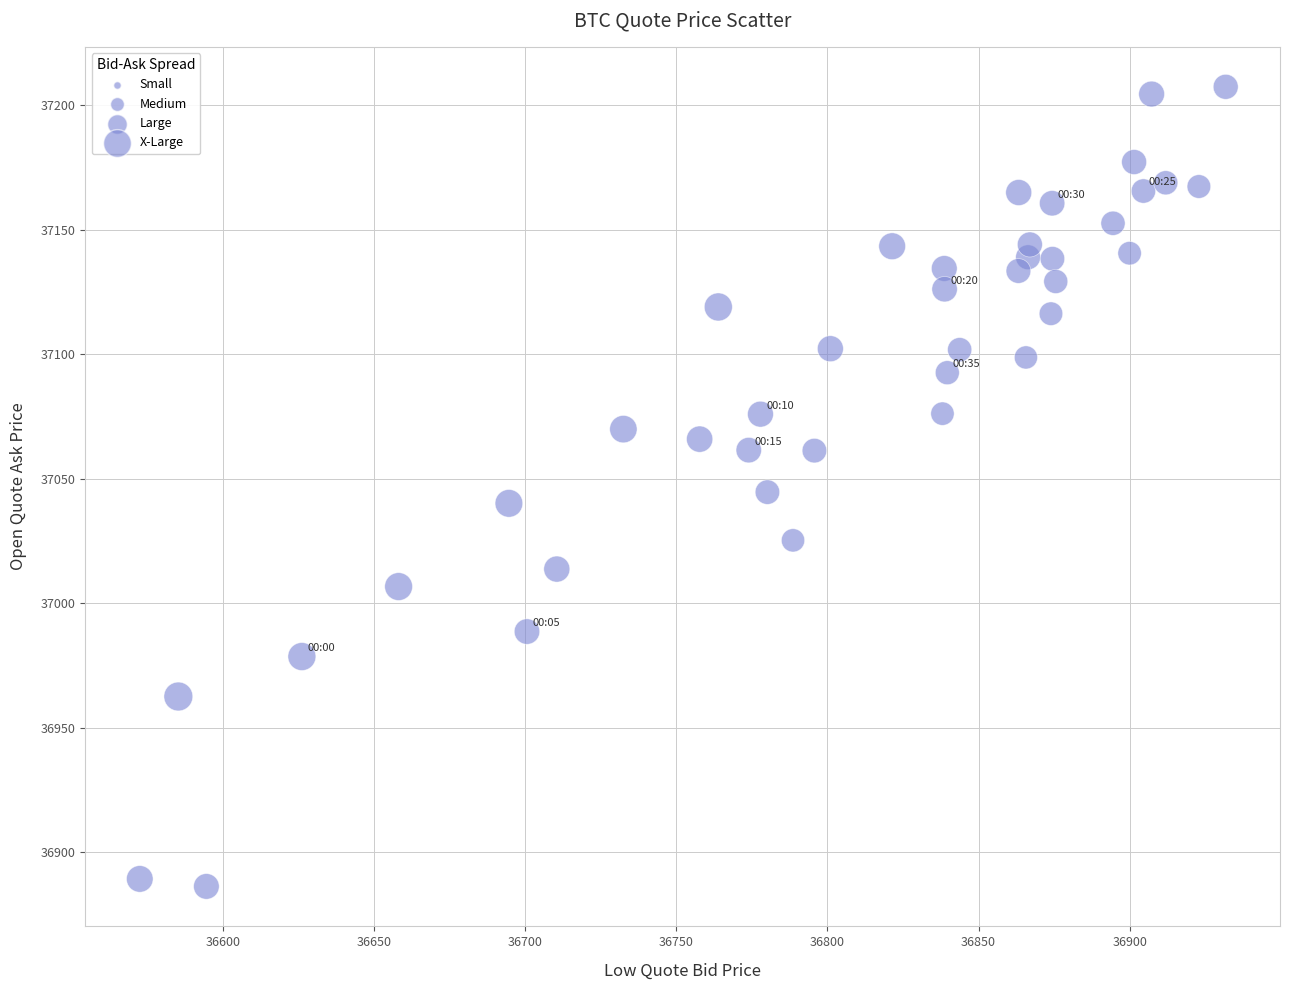

What is the range of Y values (max minus min)?

321.0